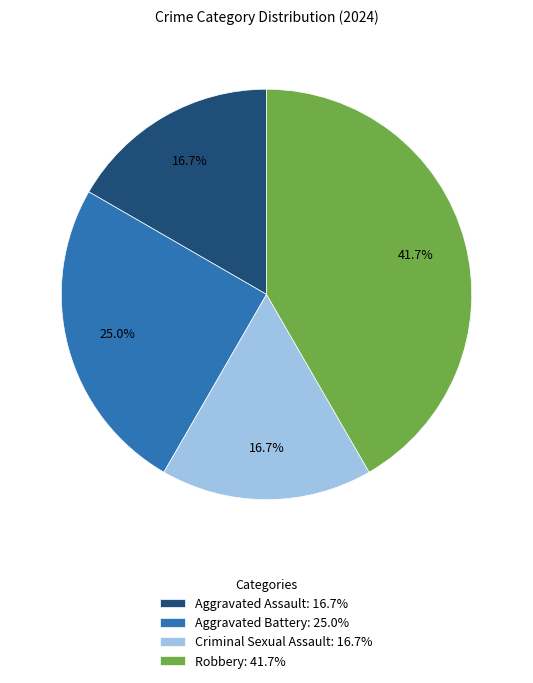

Approximately how many times larger is the value at Criminal Sexual Assault: 16.7% compared to Robbery: 41.7%?

0.4